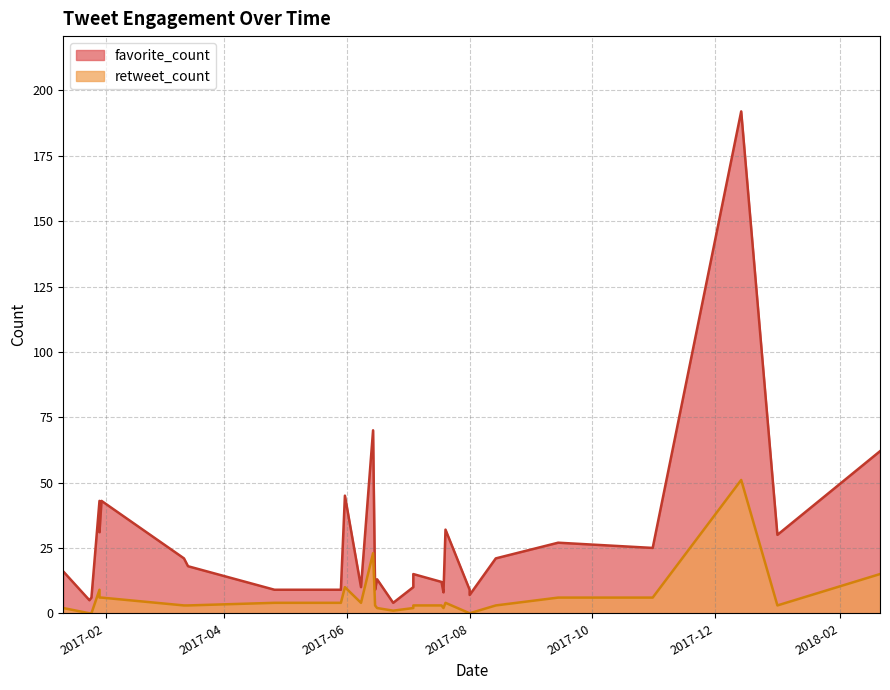

What is the difference between the second highest and second lowest values in the retweet_count series?

23